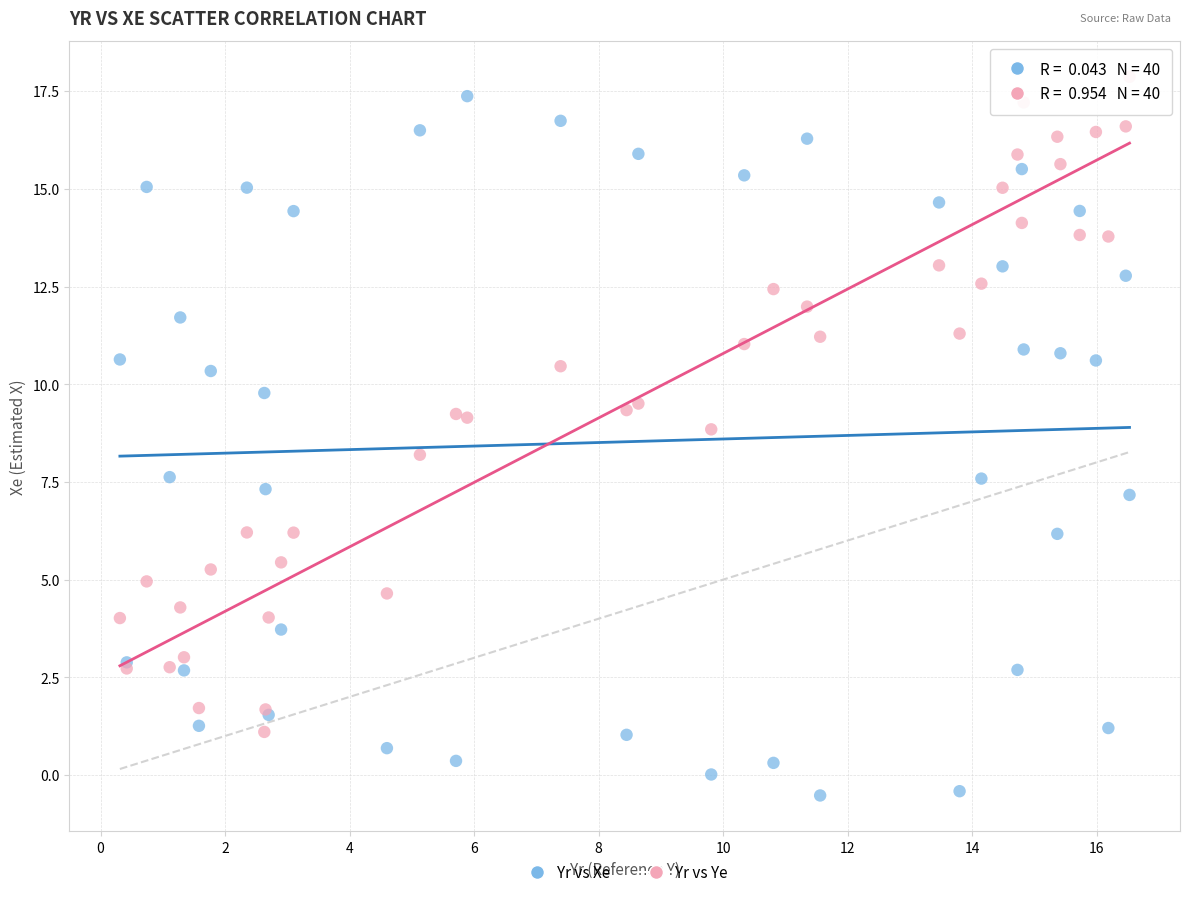

Which series has the largest Y range (max minus min)?

Yr vs Xe